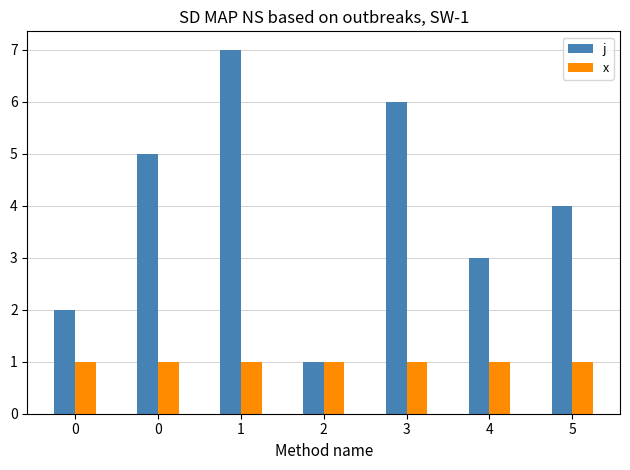

The value of j at 4 is 3. True or false?

True